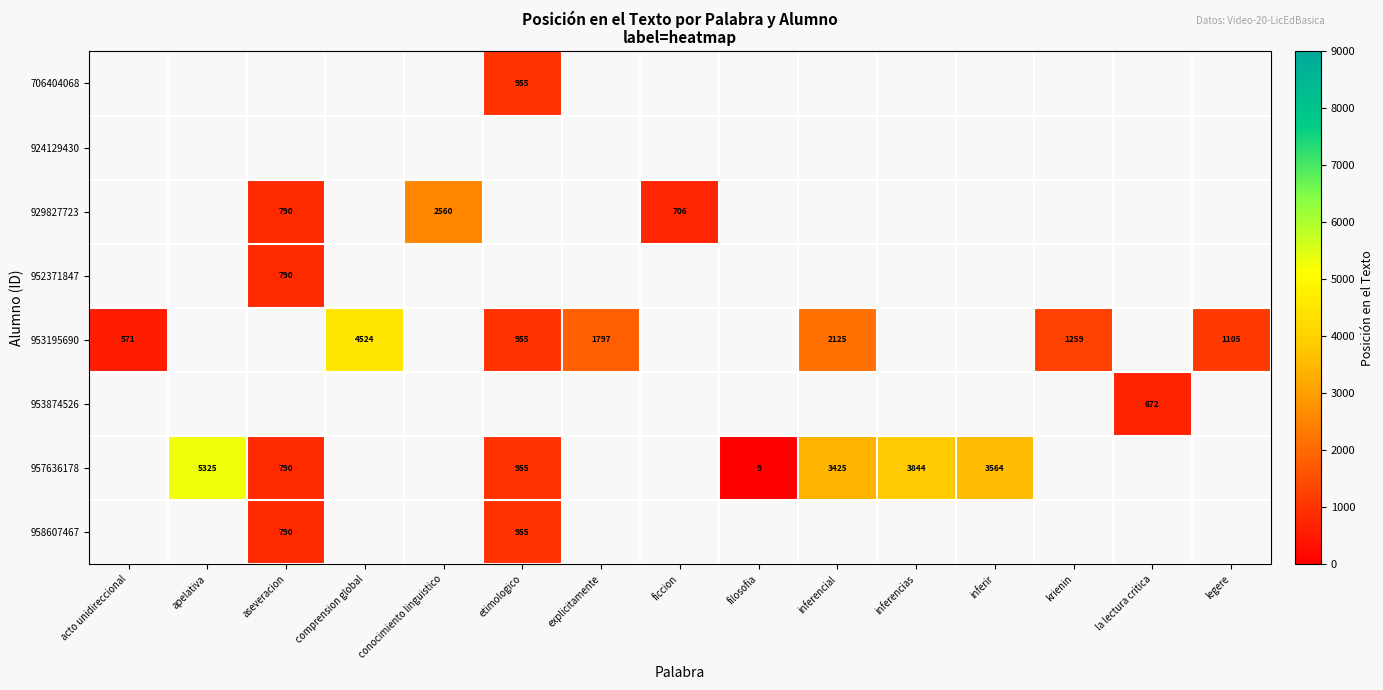

What is the minimum value shown in the chart?

9.0